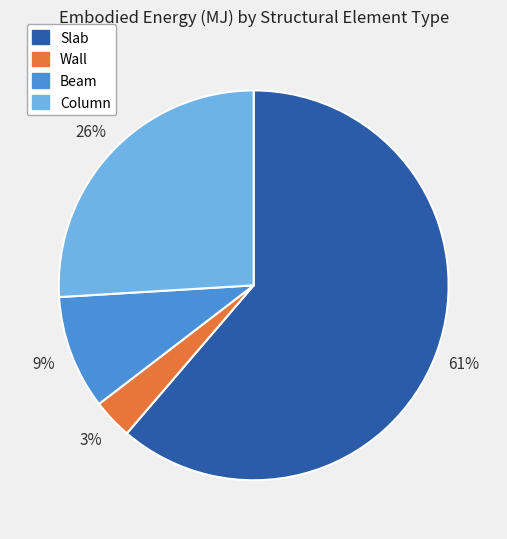

How many segments does this pie chart have?

4